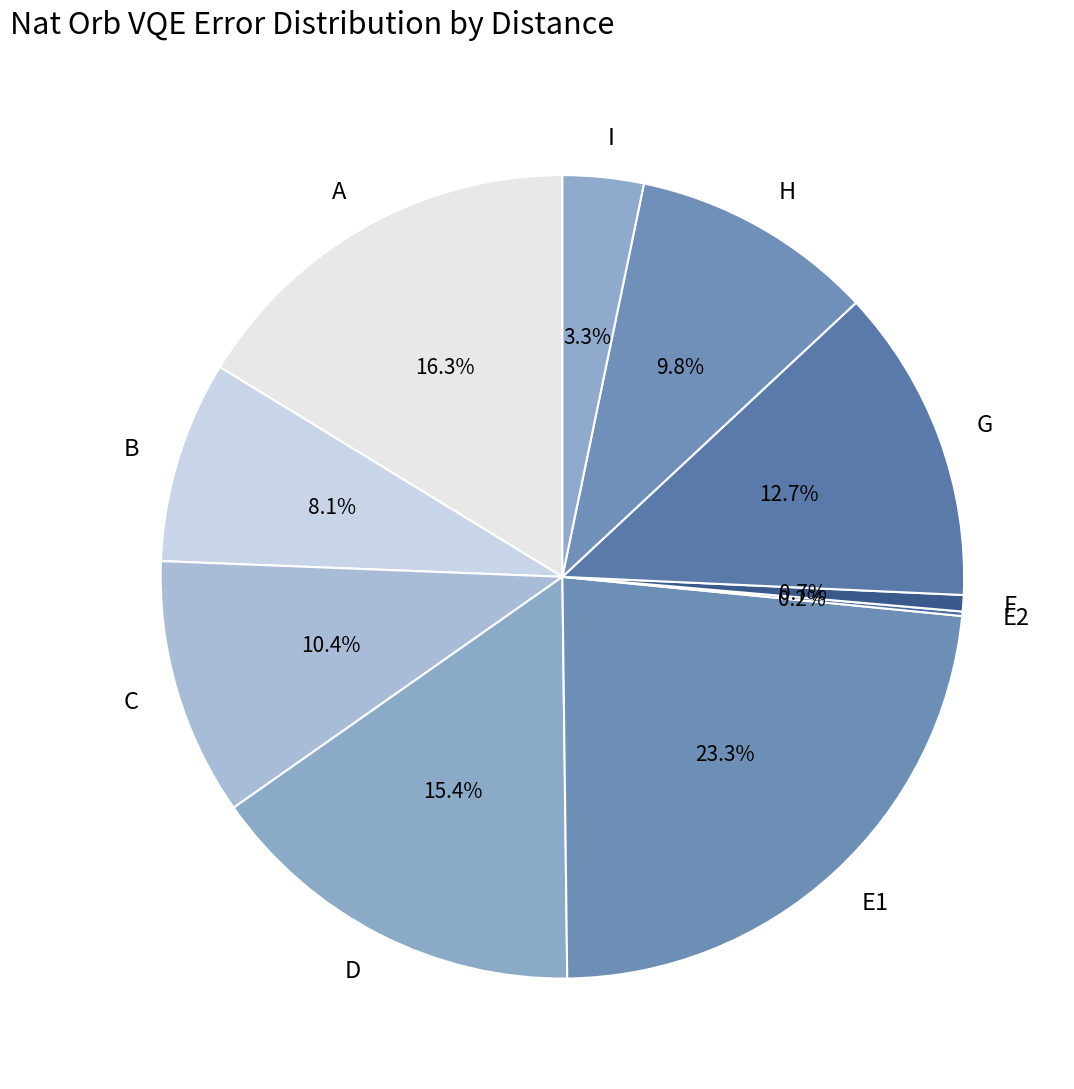

Which category has the biggest portion of the pie?

E1